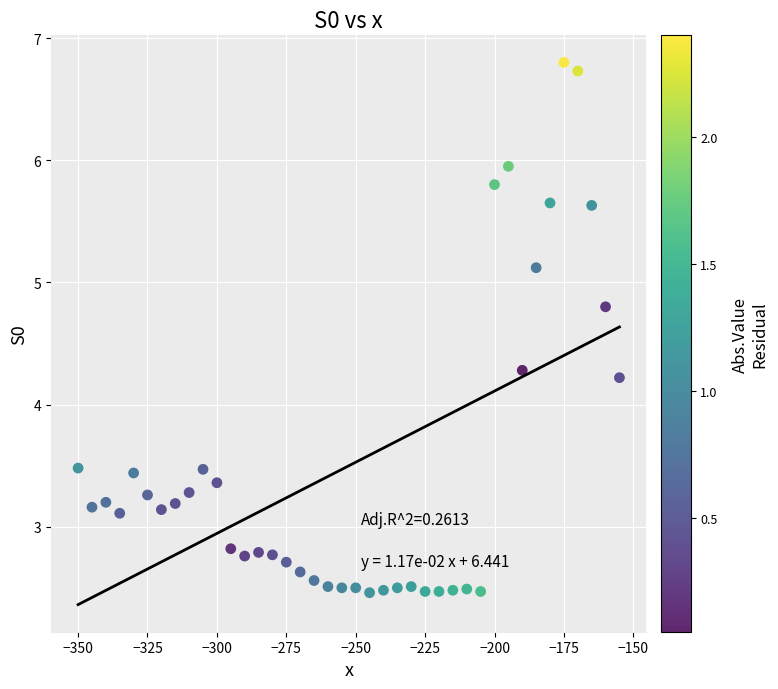

What is the range of Y values (max minus min)?

4.3